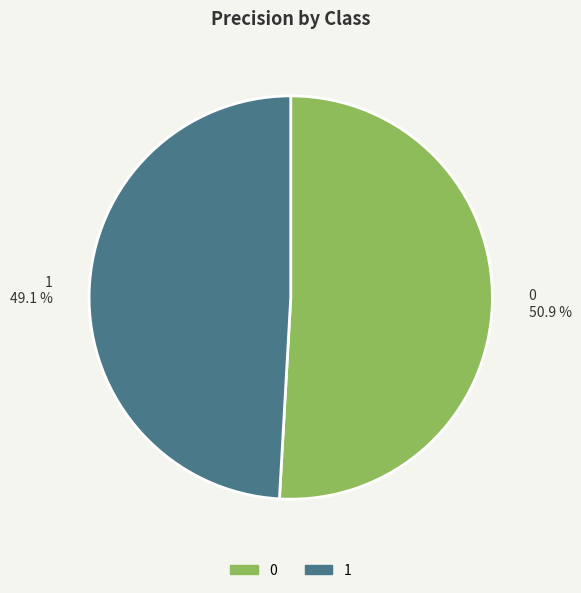

Count the number of slices in the pie.

2